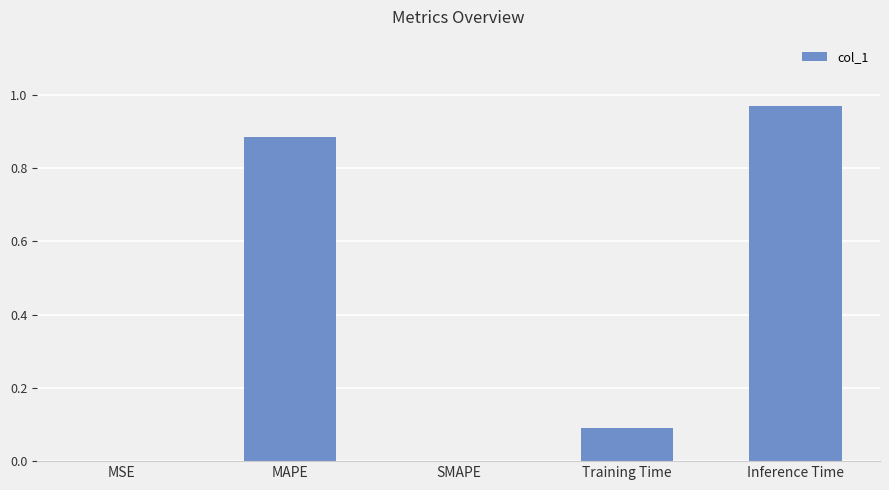

Which has a higher value, MSE or Inference Time?

Inference Time